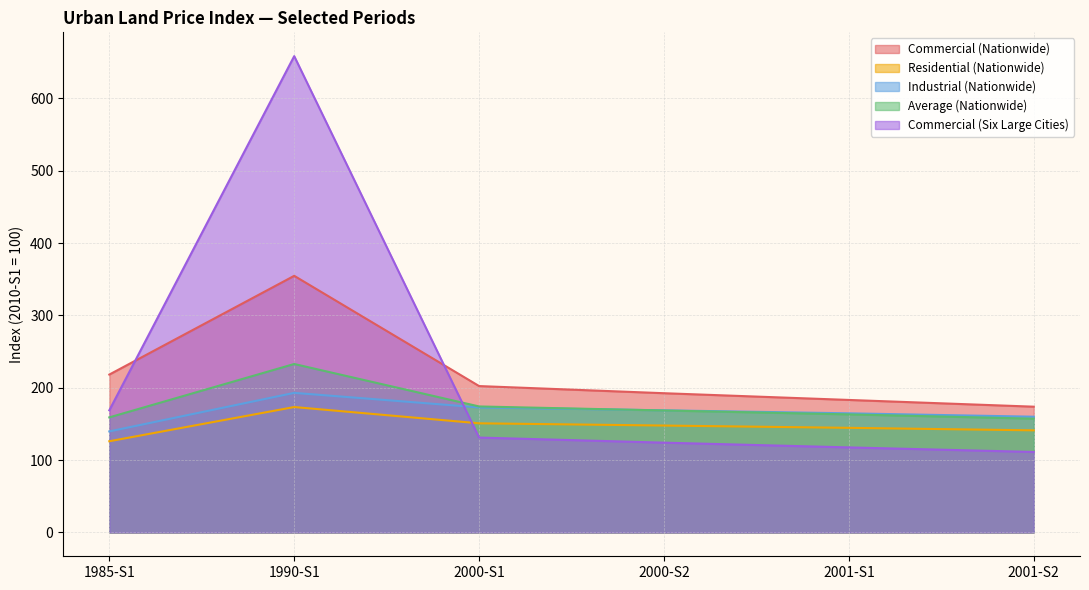

How many categories are shown in the chart?

6